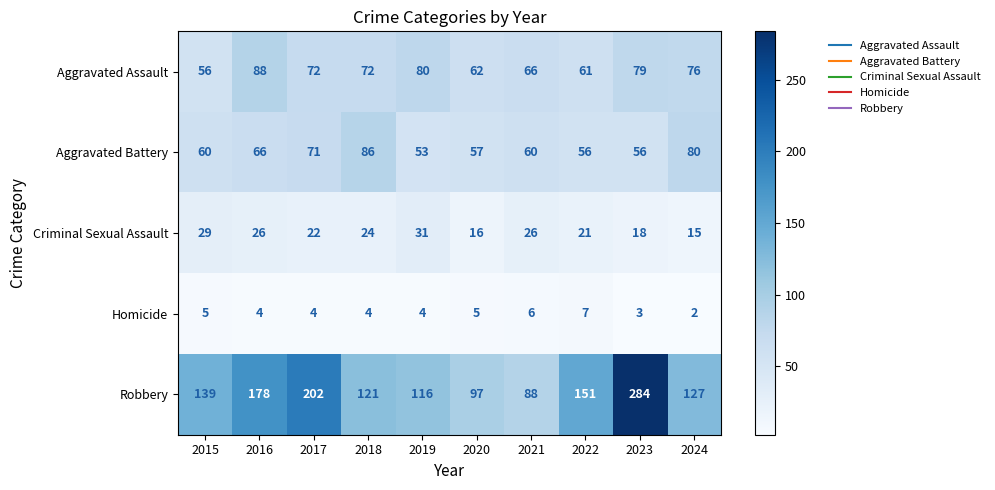

Which series changed the most between 2022 and 2023?

Robbery